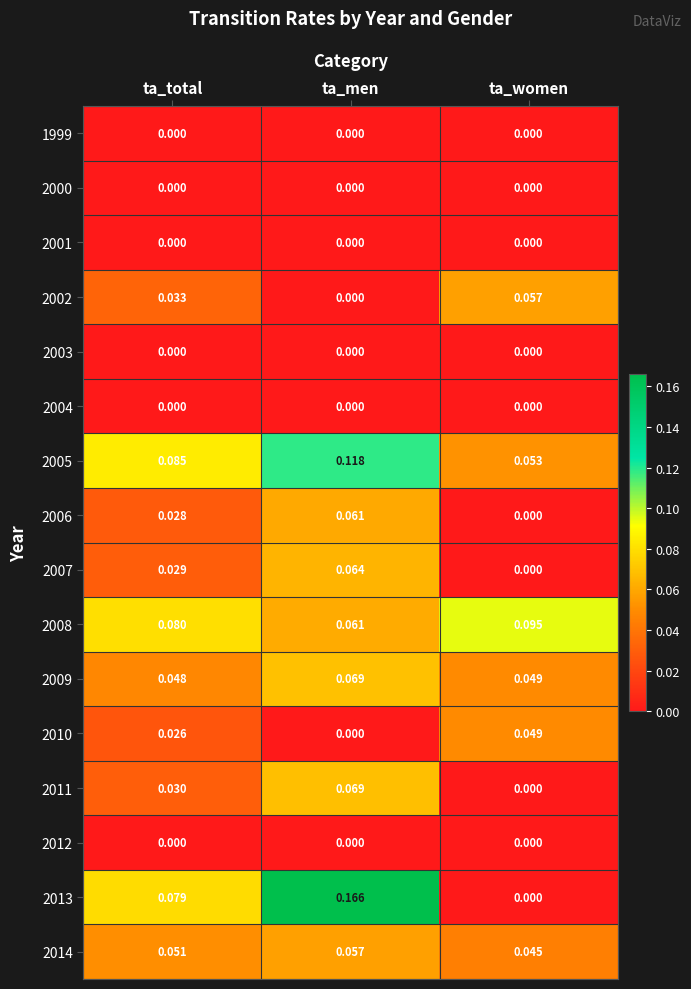

At which category does the chart reach its peak across all series?

ta_men